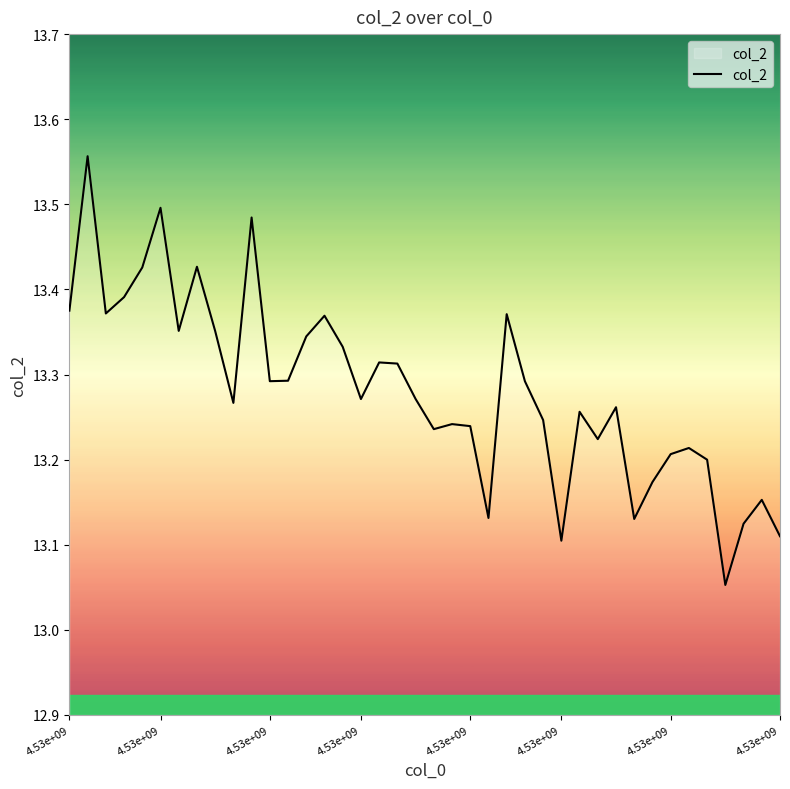

What is the difference between the maximum and minimum values?

0.5